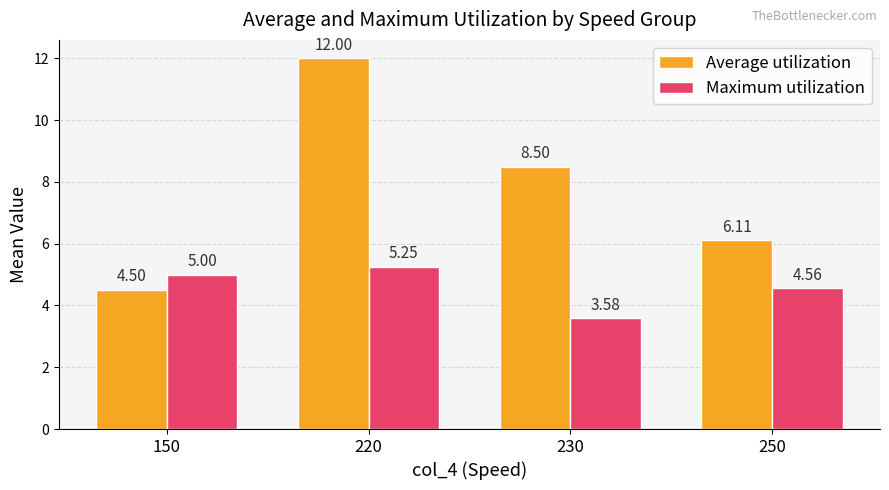

How many values in the Maximum utilization series are below 5?

2